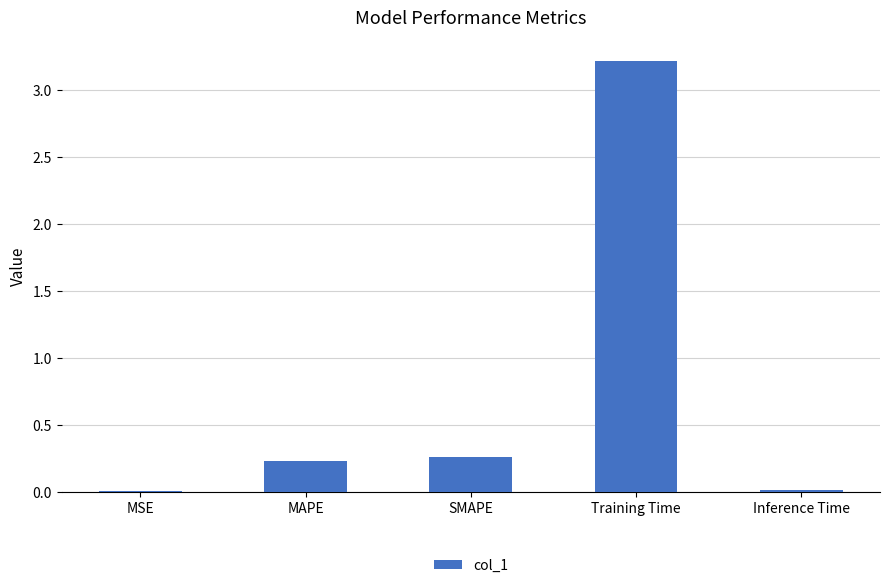

Which has a higher value, MSE or MAPE?

MAPE